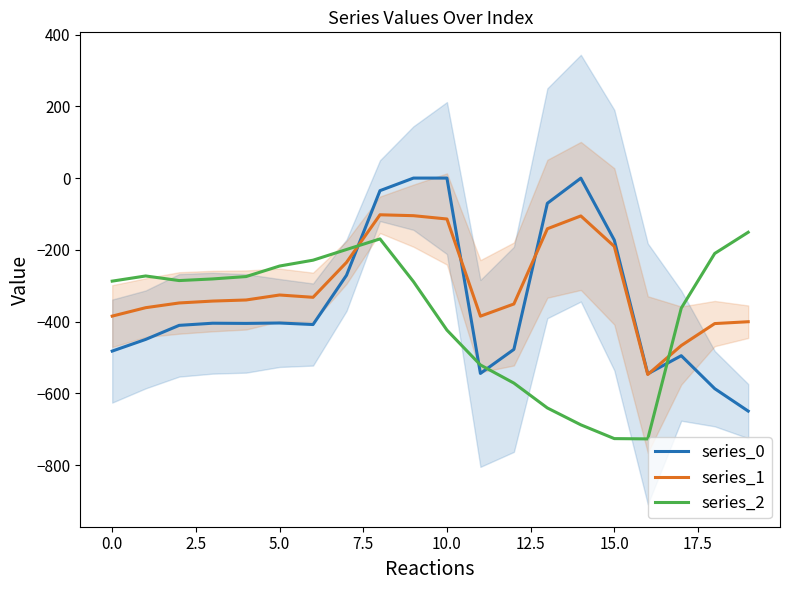

What is the minimum value for series_0?

-649.2